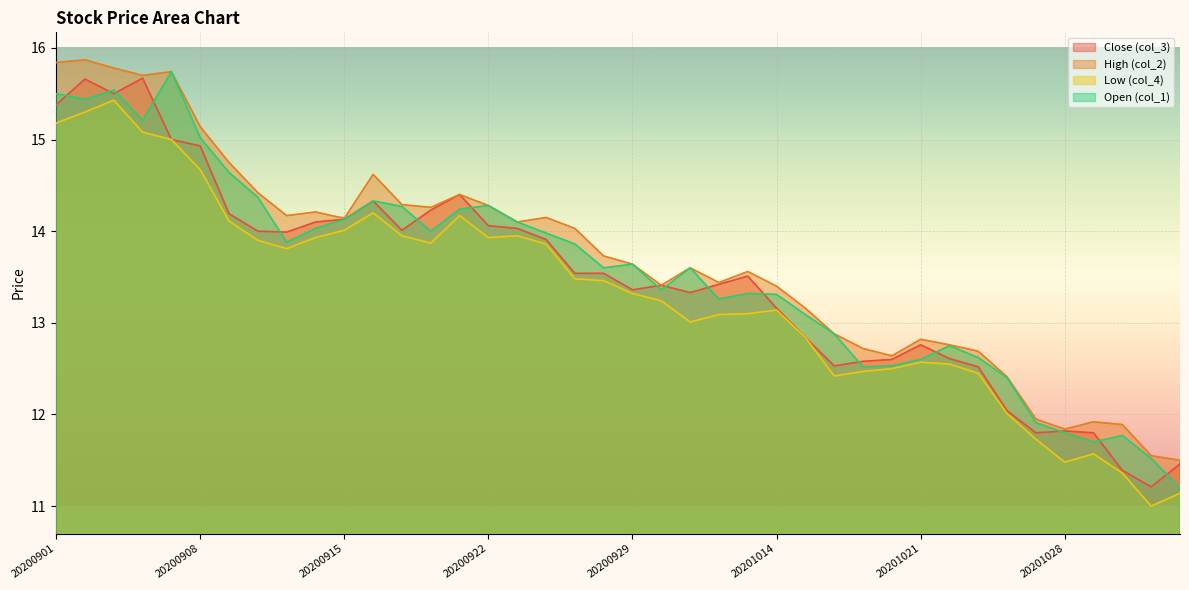

True or false: High (col_2) and Open (col_1) intersect in this chart.

False